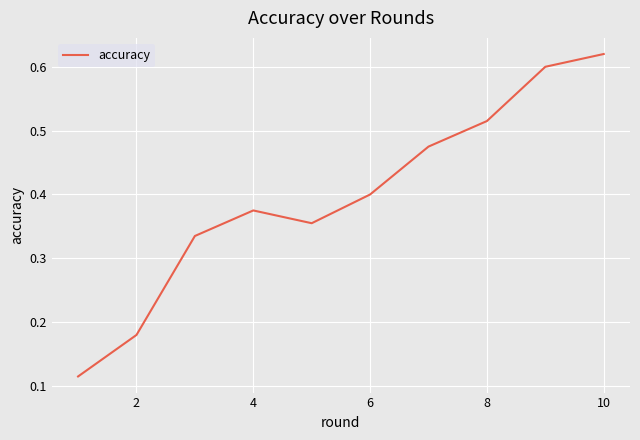

Is this an area chart (filled region under the line)?

No